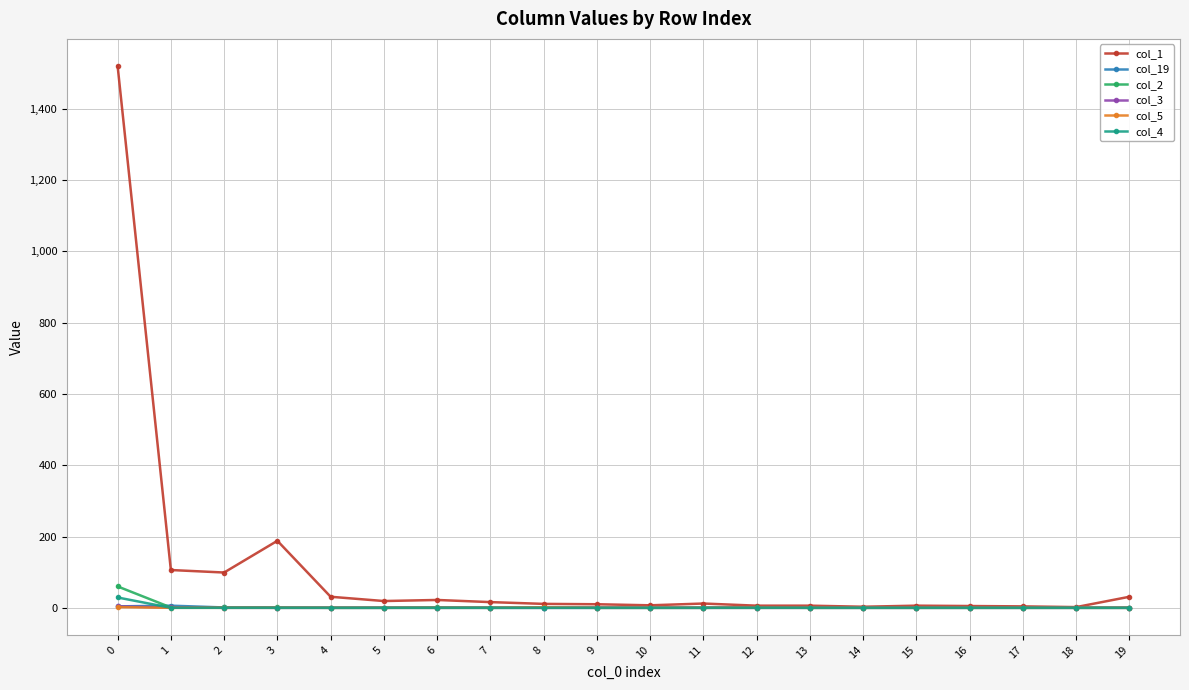

Which series has the largest range (max minus min)?

col_1